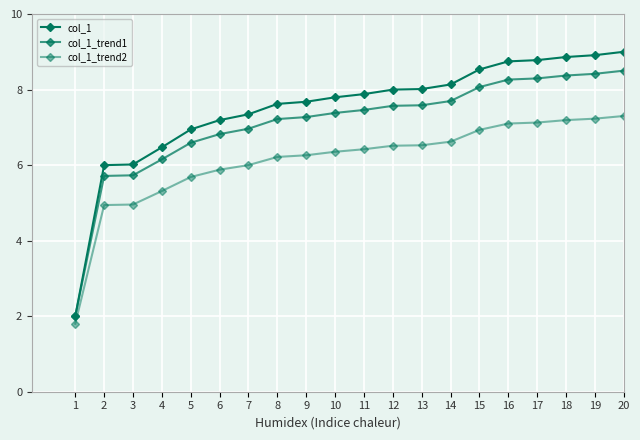

Count the number of data series in this chart.

3